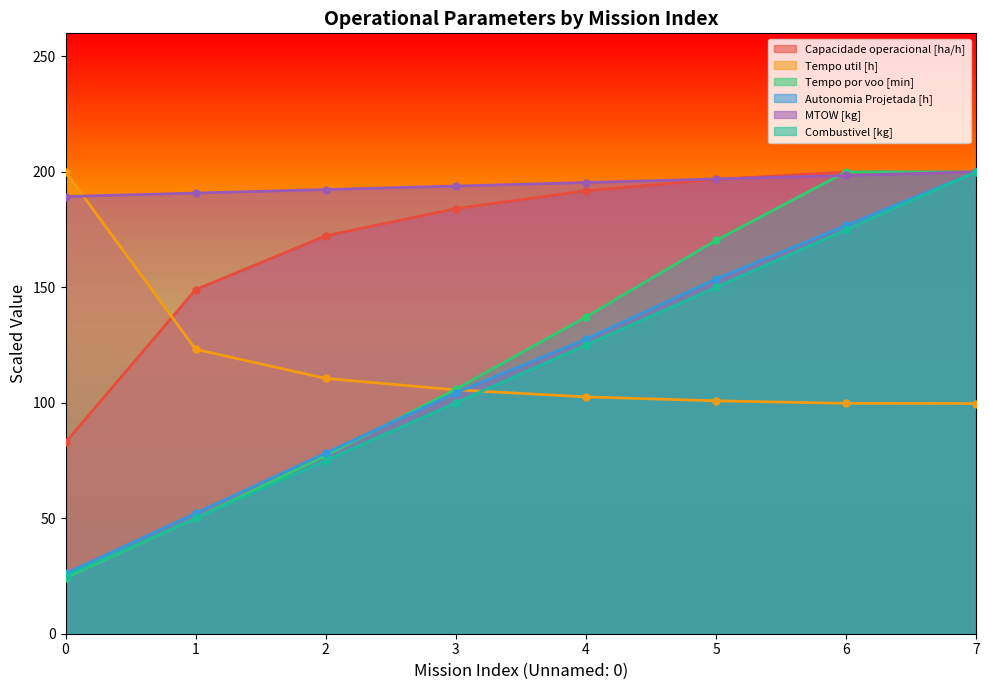

Reading left to right, transcribe all the data shown in this chart.

Capacidade operacional [ha/h]: 0=82.8	1=149.0	2=172.3	3=184.1	4=191.8	5=196.8	6=200.0	7=200.0
Tempo util [h]: 0=200.0	1=123.2	2=110.6	3=105.6	4=102.6	5=100.9	6=99.8	7=99.7
Tempo por voo [min]: 0=24.2	1=50.0	2=77.1	3=105.9	4=137.2	5=170.3	6=200.0	7=200.0
Autonomia Projetada [h]: 0=26.1	1=52.2	2=78.3	3=104.3	4=127.5	5=153.6	6=176.8	7=200.0
MTOW [kg]: 0=189.3	1=190.8	2=192.3	3=193.9	4=195.4	5=196.9	6=198.5	7=200.0
Combustivel [kg]: 0=25.0	1=50.0	2=75.0	3=100.0	4=125.0	5=150.0	6=175.0	7=200.0